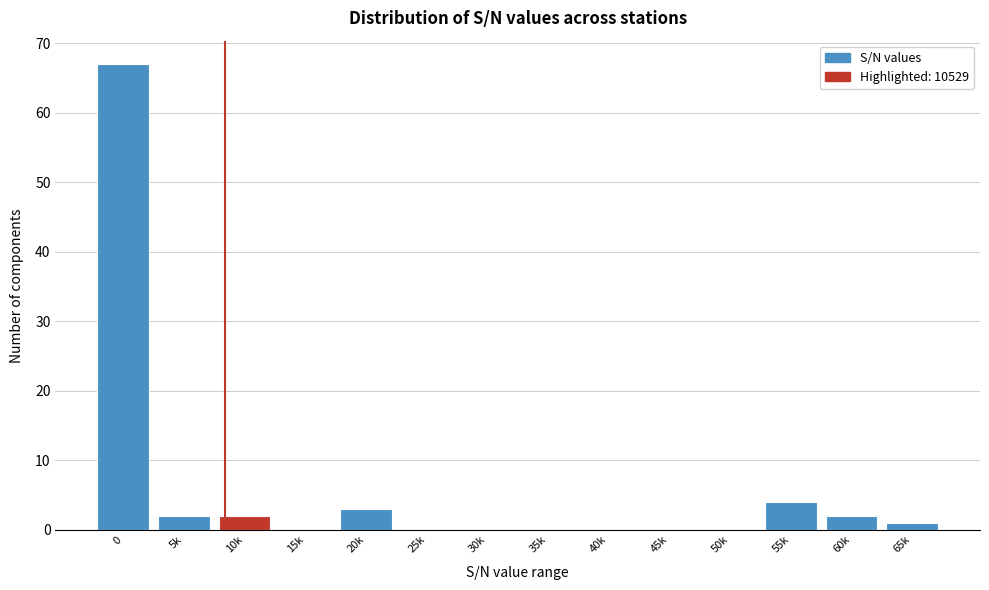

Reading left to right, extract all data points from this chart.

0=67	5k=2	10k=2	15k=0	20k=3	25k=0	30k=0	35k=0	40k=0	45k=0	50k=0	55k=4	60k=2	65k=1